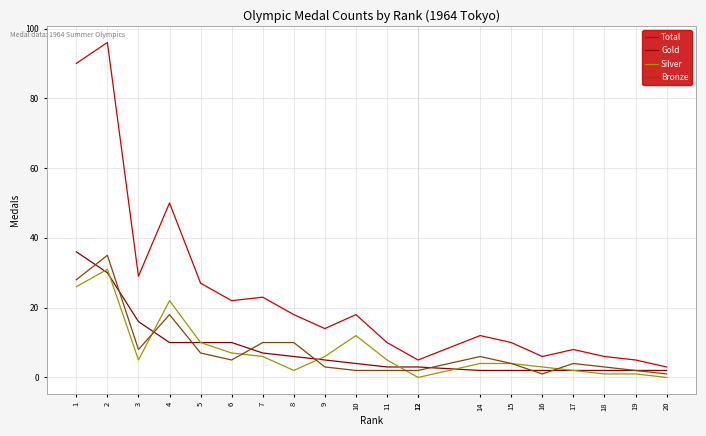

Reading left to right, list all the values displayed in this chart.

Total: 90	96	29	50	27	22	23	18	14	18	10	5	5	12	10	6	8	6	5	3
Gold: 36	30	16	10	10	10	7	6	5	4	3	3	3	2	2	2	2	2	2	2
Silver: 26	31	5	22	10	7	6	2	6	12	5	0	0	4	4	3	2	1	1	0
Bronze: 28	35	8	18	7	5	10	10	3	2	2	2	2	6	4	1	4	3	2	1